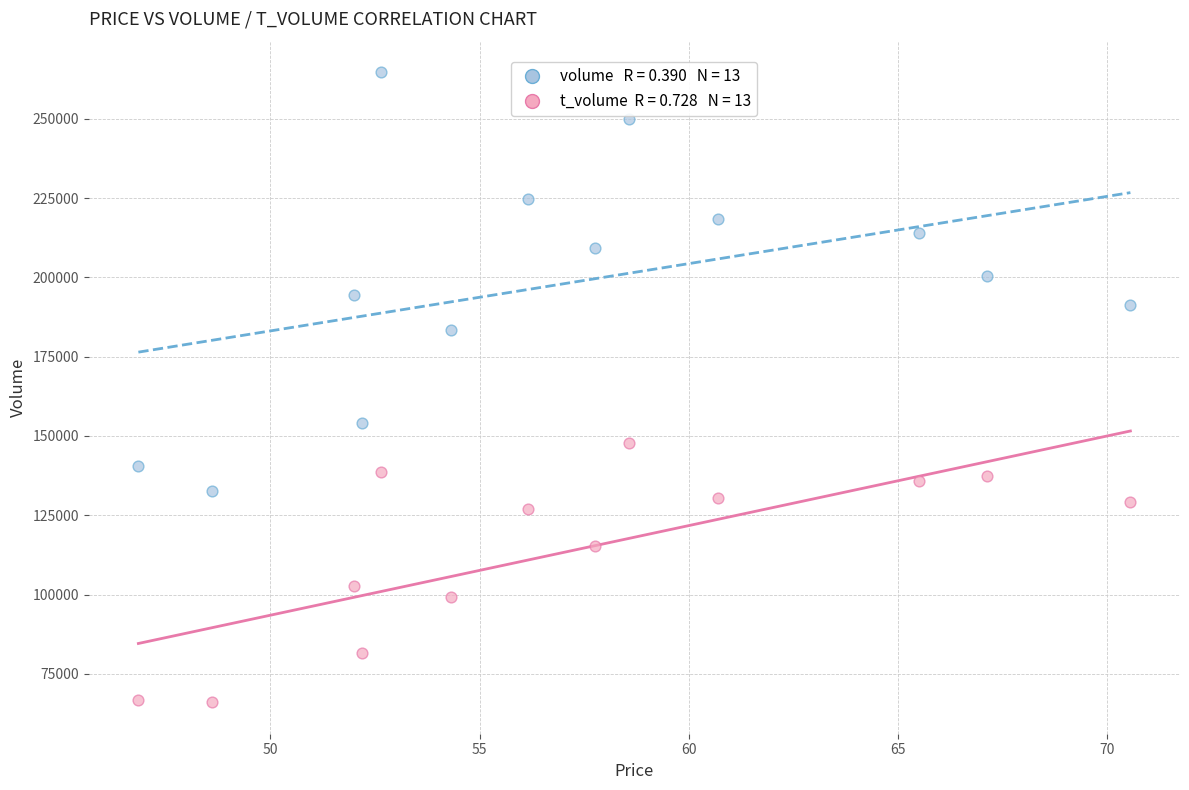

Across all data points, what is the range of Y values (max minus min)?

198629